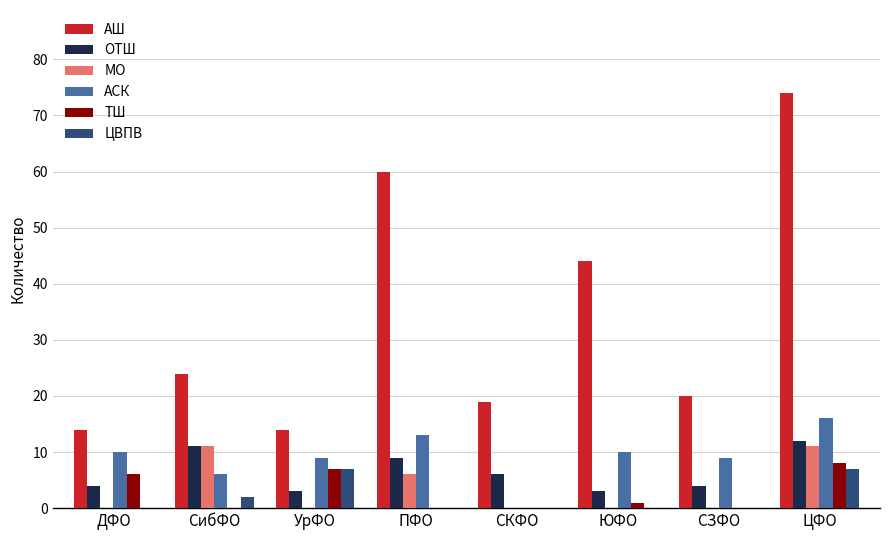

The value of АШ at СЗФО is 20. True or false?

True